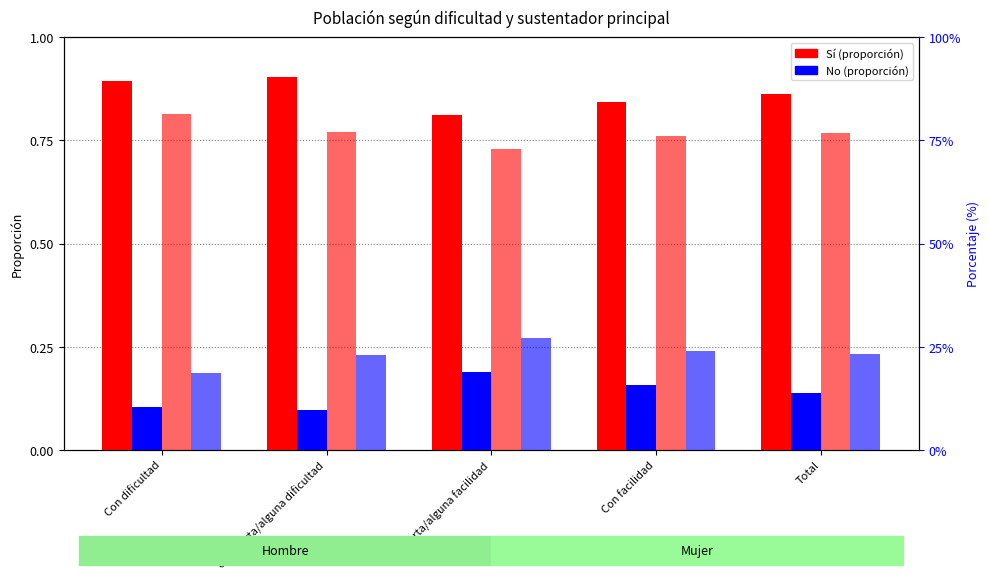

What is the sum of all Hombre Sí values?

4.3